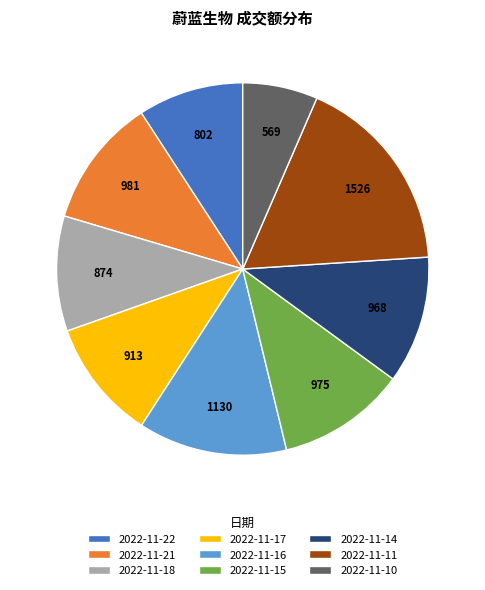

Do 2022-11-11 and 2022-11-18 together represent more than half of the pie?

No